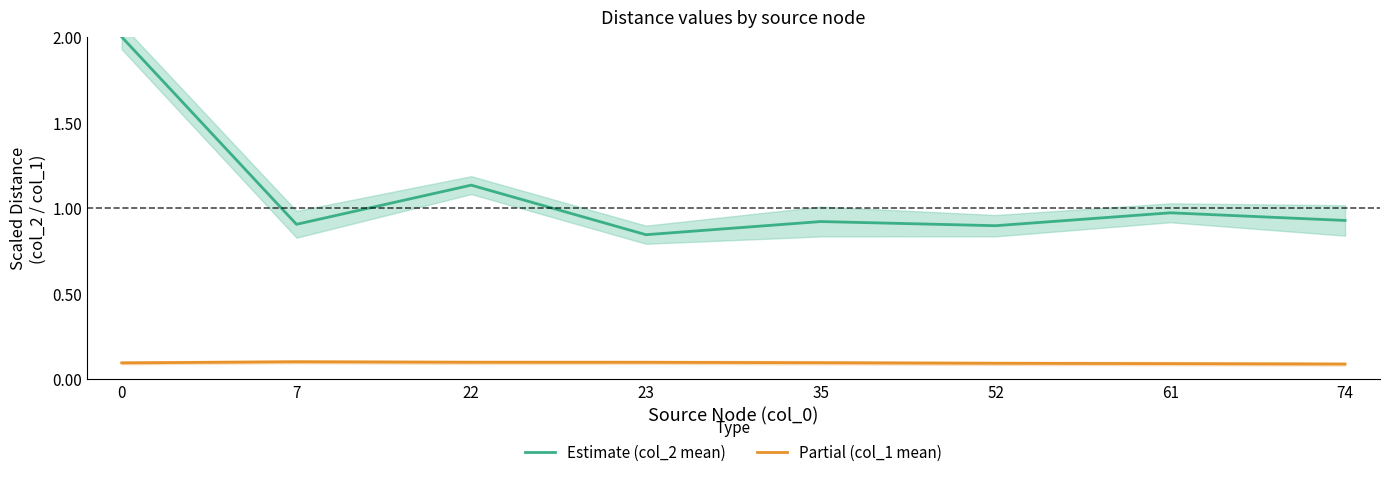

True or false: Partial (col_1 mean) has more than 0 points higher than both neighbors.

True